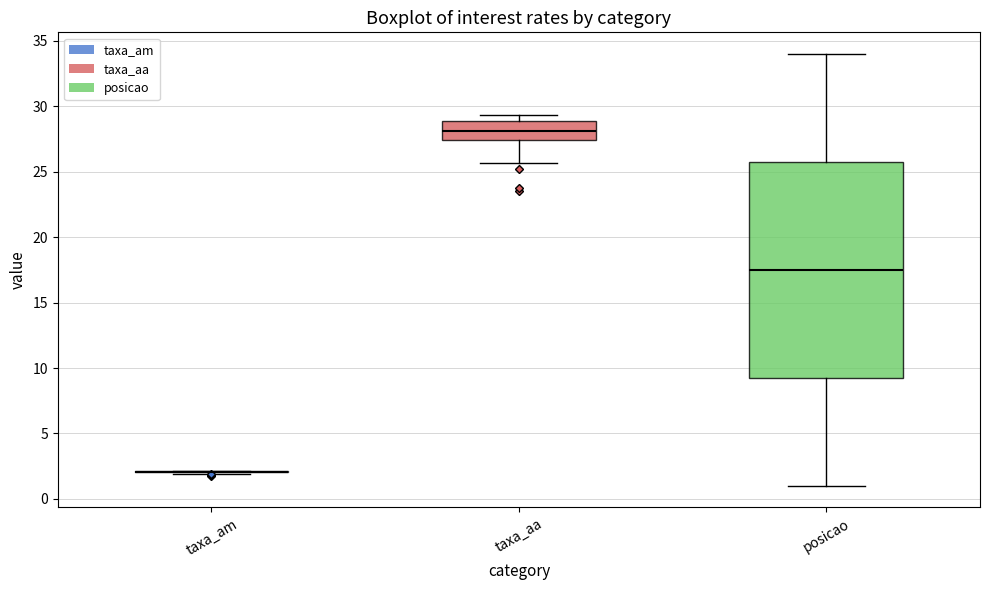

Reading left to right, read every box against the y-axis: the position of its median line, the range the box covers, and the ends of its whiskers. The values are not printed on the chart, so give them approximately, as read against the axis.

taxa_am: box collapsed to a line at 2.0, whiskers 2.0 to 2.0
taxa_aa: median 28.0, box 27.5 to 29.0, whiskers 25.5 to 29.5
posicao: median 17.5, box 9.5 to 26.0, whiskers 1.0 to 34.0